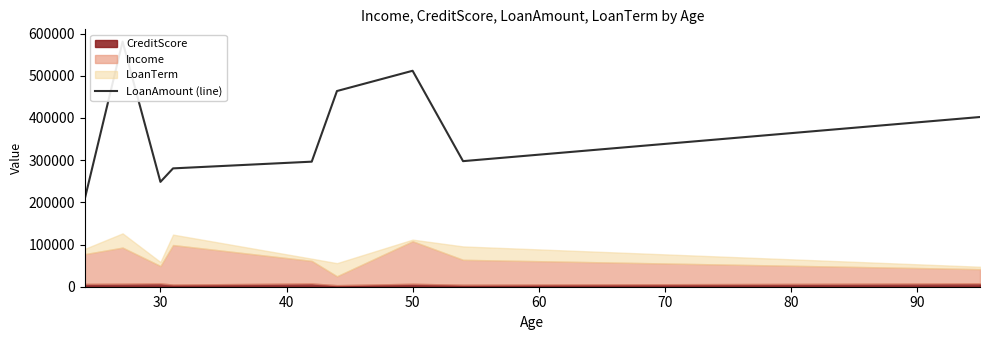

What is the maximum value shown in the chart?

580975